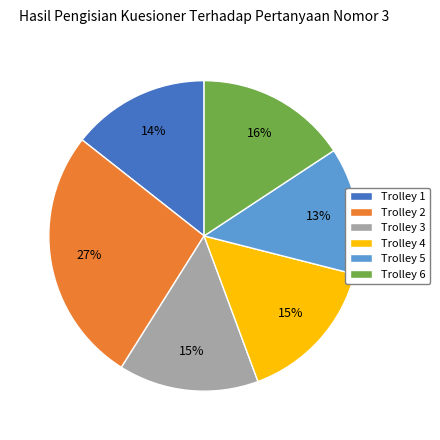

Which has a higher value, Trolley 4 or Trolley 1?

Trolley 4